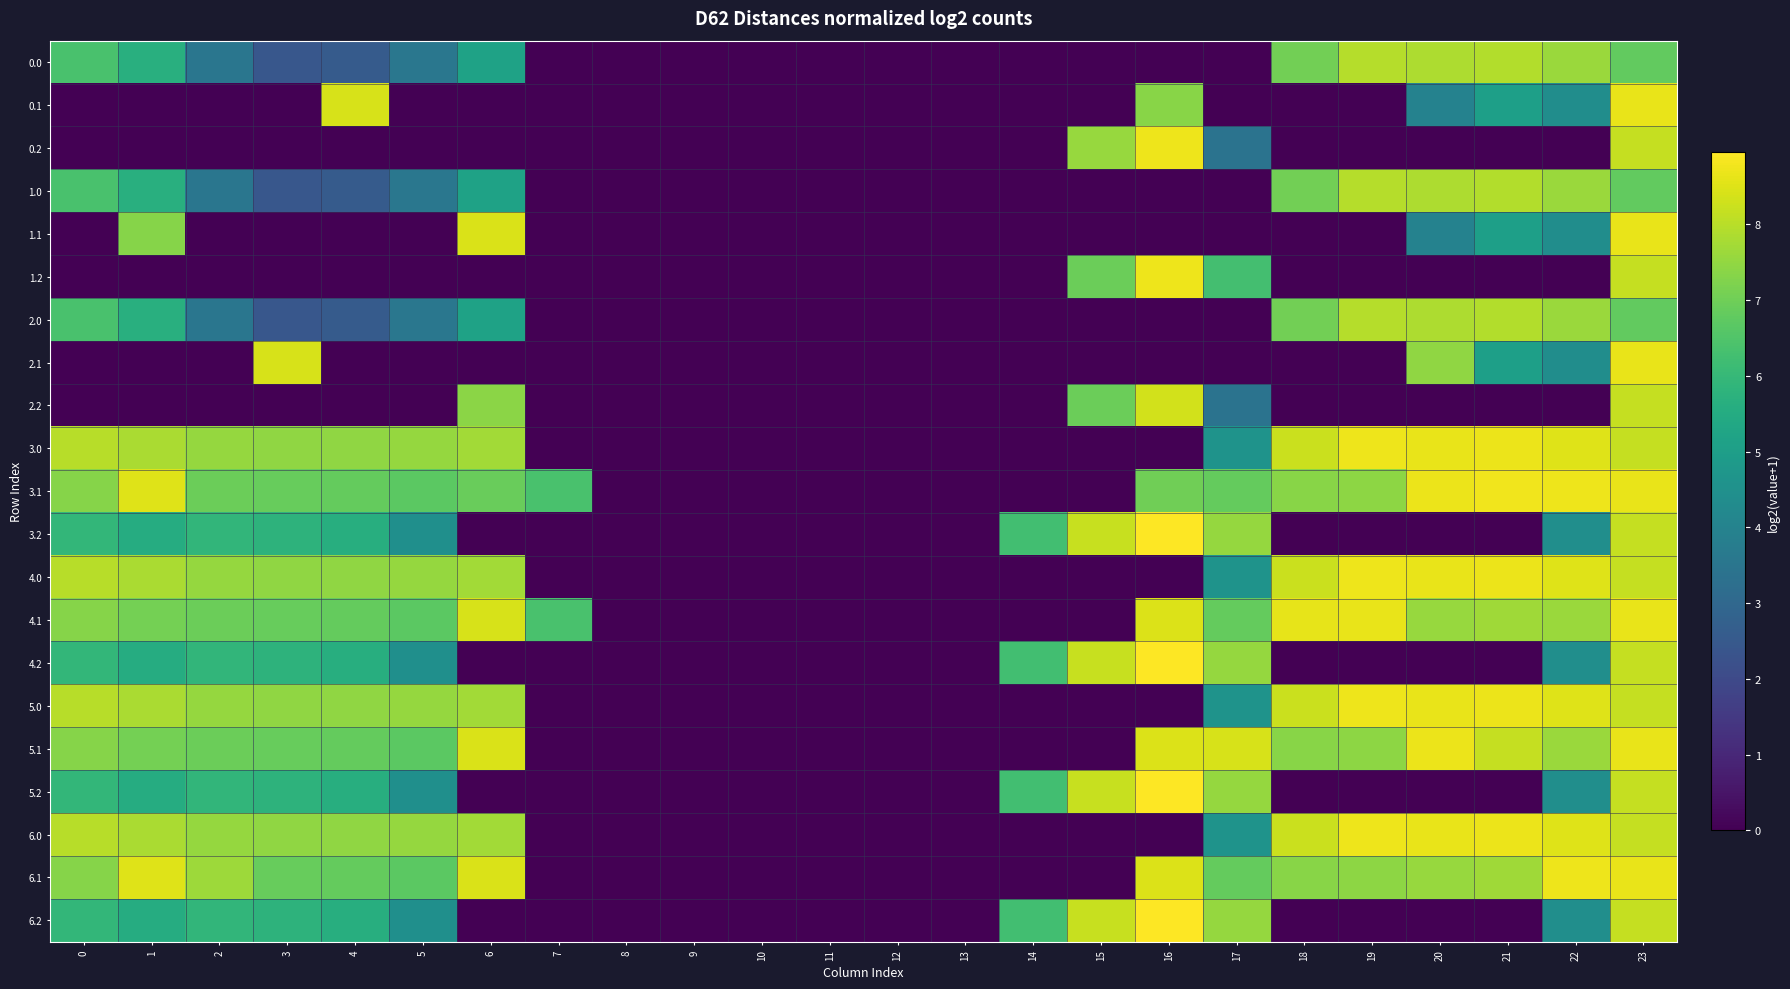

Reading left to right, extract all data points from this chart.

0.0: 0=6.4	1=5.7	2=3.5	3=2.4	4=2.6	5=3.6	6=5.2	7=0.0	8=0.0	9=0.0	10=0.0	11=0.0	12=0.0	13=0.0	14=0.0	15=0.0	16=0.0	17=0.0	18=7.0	19=7.9	20=7.9	21=7.9	22=7.6	23=6.8
0.1: 0=0.0	1=0.0	2=0.0	3=0.0	4=8.4	5=0.0	6=0.0	7=0.0	8=0.0	9=0.0	10=0.0	11=0.0	12=0.0	13=0.0	14=0.0	15=0.0	16=7.4	17=0.0	18=0.0	19=0.0	20=4.0	21=5.1	22=4.4	23=8.6
0.2: 0=0.0	1=0.0	2=0.0	3=0.0	4=0.0	5=0.0	6=0.0	7=0.0	8=0.0	9=0.0	10=0.0	11=0.0	12=0.0	13=0.0	14=0.0	15=7.6	16=8.7	17=3.4	18=0.0	19=0.0	20=0.0	21=0.0	22=0.0	23=8.2
1.0: 0=6.4	1=5.7	2=3.5	3=2.4	4=2.6	5=3.6	6=5.2	7=0.0	8=0.0	9=0.0	10=0.0	11=0.0	12=0.0	13=0.0	14=0.0	15=0.0	16=0.0	17=0.0	18=7.0	19=7.9	20=7.9	21=7.9	22=7.6	23=6.8
1.1: 0=0.0	1=7.3	2=0.0	3=0.0	4=0.0	5=0.0	6=8.4	7=0.0	8=0.0	9=0.0	10=0.0	11=0.0	12=0.0	13=0.0	14=0.0	15=0.0	16=0.0	17=0.0	18=0.0	19=0.0	20=4.0	21=5.1	22=4.4	23=8.6
1.2: 0=0.0	1=0.0	2=0.0	3=0.0	4=0.0	5=0.0	6=0.0	7=0.0	8=0.0	9=0.0	10=0.0	11=0.0	12=0.0	13=0.0	14=0.0	15=6.9	16=8.7	17=6.3	18=0.0	19=0.0	20=0.0	21=0.0	22=0.0	23=8.2
2.0: 0=6.4	1=5.7	2=3.5	3=2.4	4=2.6	5=3.6	6=5.2	7=0.0	8=0.0	9=0.0	10=0.0	11=0.0	12=0.0	13=0.0	14=0.0	15=0.0	16=0.0	17=0.0	18=7.0	19=7.9	20=7.9	21=7.9	22=7.6	23=6.8
2.1: 0=0.0	1=0.0	2=0.0	3=8.4	4=0.0	5=0.0	6=0.0	7=0.0	8=0.0	9=0.0	10=0.0	11=0.0	12=0.0	13=0.0	14=0.0	15=0.0	16=0.0	17=0.0	18=0.0	19=0.0	20=7.5	21=5.1	22=4.4	23=8.6
2.2: 0=0.0	1=0.0	2=0.0	3=0.0	4=0.0	5=0.0	6=7.4	7=0.0	8=0.0	9=0.0	10=0.0	11=0.0	12=0.0	13=0.0	14=0.0	15=6.9	16=8.3	17=3.4	18=0.0	19=0.0	20=0.0	21=0.0	22=0.0	23=8.2
3.0: 0=8.0	1=7.8	2=7.5	3=7.5	4=7.5	5=7.5	6=7.7	7=0.0	8=0.0	9=0.0	10=0.0	11=0.0	12=0.0	13=0.0	14=0.0	15=0.0	16=0.0	17=4.6	18=8.2	19=8.7	20=8.7	21=8.7	22=8.5	23=8.2
3.1: 0=7.3	1=8.5	2=6.9	3=6.9	4=6.8	5=6.7	6=6.9	7=6.4	8=0.0	9=0.0	10=0.0	11=0.0	12=0.0	13=0.0	14=0.0	15=0.0	16=7.0	17=6.8	18=7.3	19=7.4	20=8.7	21=8.8	22=8.7	23=8.6
3.2: 0=5.9	1=5.5	2=5.9	3=5.8	4=5.6	5=4.5	6=0.0	7=0.0	8=0.0	9=0.0	10=0.0	11=0.0	12=0.0	13=0.0	14=6.2	15=8.2	16=9.0	17=7.5	18=0.0	19=0.0	20=0.0	21=0.0	22=4.4	23=8.2
4.0: 0=8.0	1=7.8	2=7.5	3=7.5	4=7.5	5=7.5	6=7.7	7=0.0	8=0.0	9=0.0	10=0.0	11=0.0	12=0.0	13=0.0	14=0.0	15=0.0	16=0.0	17=4.6	18=8.2	19=8.7	20=8.7	21=8.7	22=8.5	23=8.2
4.1: 0=7.3	1=7.1	2=6.9	3=6.9	4=6.8	5=6.7	6=8.4	7=6.4	8=0.0	9=0.0	10=0.0	11=0.0	12=0.0	13=0.0	14=0.0	15=0.0	16=8.5	17=6.8	18=8.6	19=8.6	20=7.6	21=7.7	22=7.6	23=8.6
4.2: 0=5.9	1=5.5	2=5.9	3=5.8	4=5.6	5=4.5	6=0.0	7=0.0	8=0.0	9=0.0	10=0.0	11=0.0	12=0.0	13=0.0	14=6.2	15=8.2	16=9.0	17=7.5	18=0.0	19=0.0	20=0.0	21=0.0	22=4.4	23=8.2
5.0: 0=8.0	1=7.8	2=7.5	3=7.5	4=7.5	5=7.5	6=7.7	7=0.0	8=0.0	9=0.0	10=0.0	11=0.0	12=0.0	13=0.0	14=0.0	15=0.0	16=0.0	17=4.6	18=8.2	19=8.7	20=8.7	21=8.7	22=8.5	23=8.2
5.1: 0=7.3	1=7.1	2=6.9	3=6.9	4=6.8	5=6.7	6=8.4	7=0.0	8=0.0	9=0.0	10=0.0	11=0.0	12=0.0	13=0.0	14=0.0	15=0.0	16=8.5	17=8.4	18=7.3	19=7.4	20=8.7	21=8.2	22=7.6	23=8.6
5.2: 0=5.9	1=5.5	2=5.9	3=5.8	4=5.6	5=4.5	6=0.0	7=0.0	8=0.0	9=0.0	10=0.0	11=0.0	12=0.0	13=0.0	14=6.2	15=8.2	16=9.0	17=7.5	18=0.0	19=0.0	20=0.0	21=0.0	22=4.4	23=8.2
6.0: 0=8.0	1=7.8	2=7.5	3=7.5	4=7.5	5=7.5	6=7.7	7=0.0	8=0.0	9=0.0	10=0.0	11=0.0	12=0.0	13=0.0	14=0.0	15=0.0	16=0.0	17=4.6	18=8.2	19=8.7	20=8.7	21=8.7	22=8.5	23=8.2
6.1: 0=7.3	1=8.5	2=7.6	3=6.9	4=6.8	5=6.7	6=8.4	7=0.0	8=0.0	9=0.0	10=0.0	11=0.0	12=0.0	13=0.0	14=0.0	15=0.0	16=8.5	17=6.8	18=7.3	19=7.4	20=7.6	21=7.7	22=8.7	23=8.6
6.2: 0=5.9	1=5.5	2=5.9	3=5.8	4=5.6	5=4.5	6=0.0	7=0.0	8=0.0	9=0.0	10=0.0	11=0.0	12=0.0	13=0.0	14=6.2	15=8.2	16=9.0	17=7.5	18=0.0	19=0.0	20=0.0	21=0.0	22=4.4	23=8.2